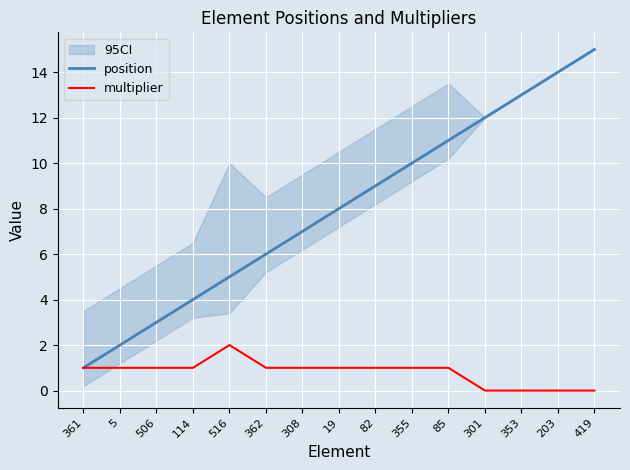

Which series has the widest spread of values?

position